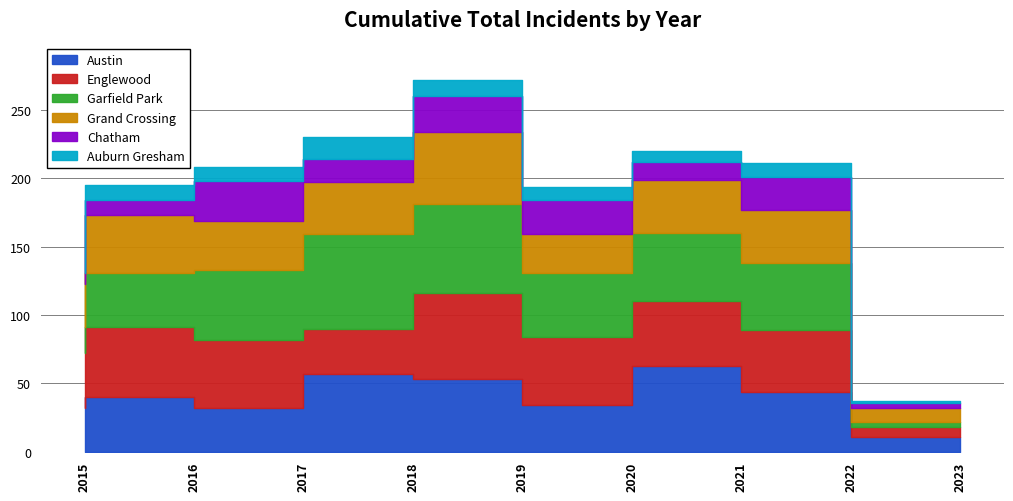

Count the number of categories in the chart.

9